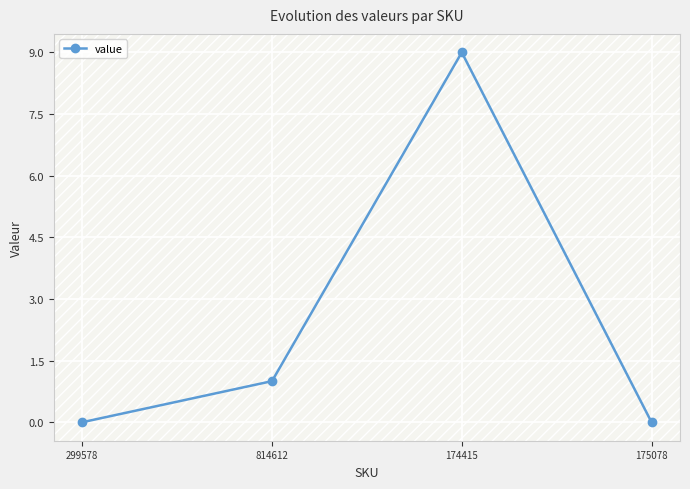

True or false: there are more than 1 points higher than both neighbors.

False